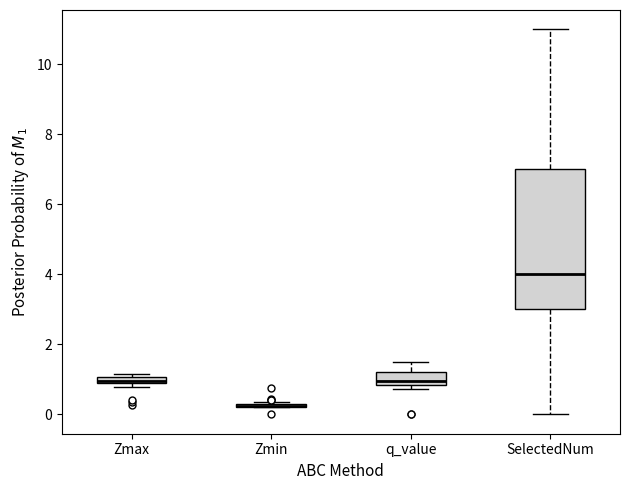

Where is the lower edge of the box for Zmax on the y-axis? The values are not printed on the chart, so give them approximately, as read against the axis.

0.8